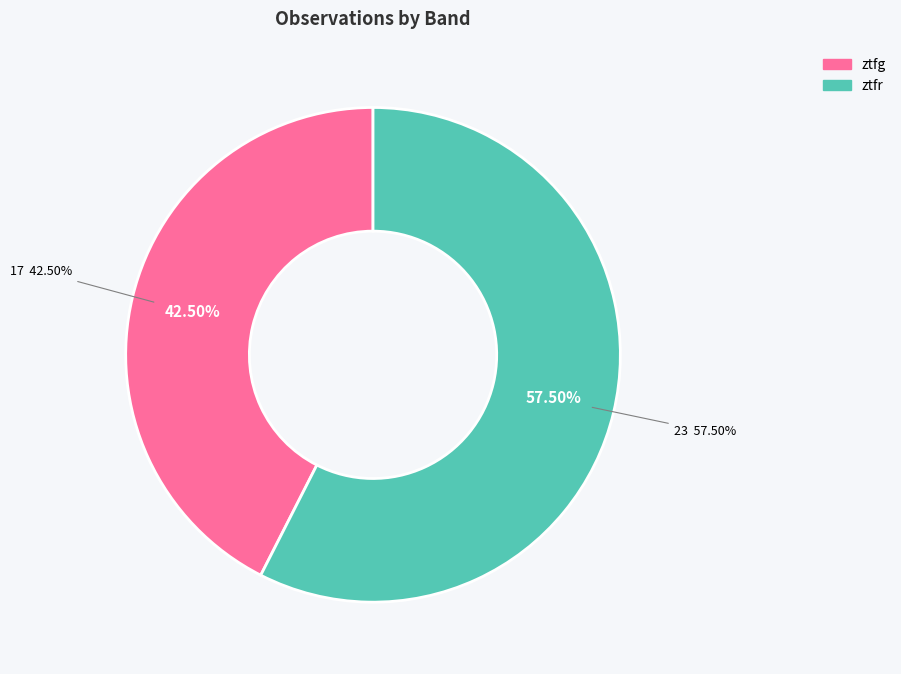

How many slices are in this pie chart?

2